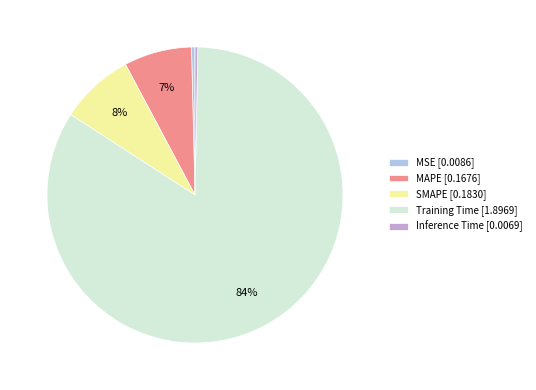

How many segments does this pie chart have?

5